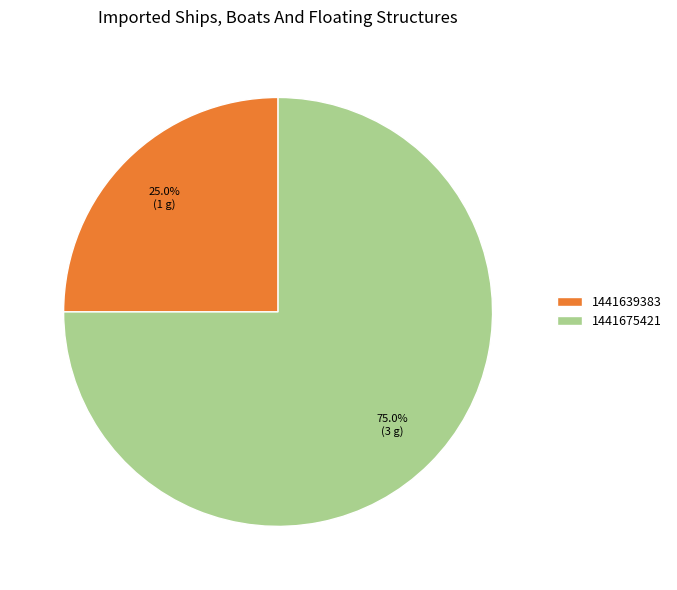

What percentage is the 1441675421 slice, to the nearest percent?

75%